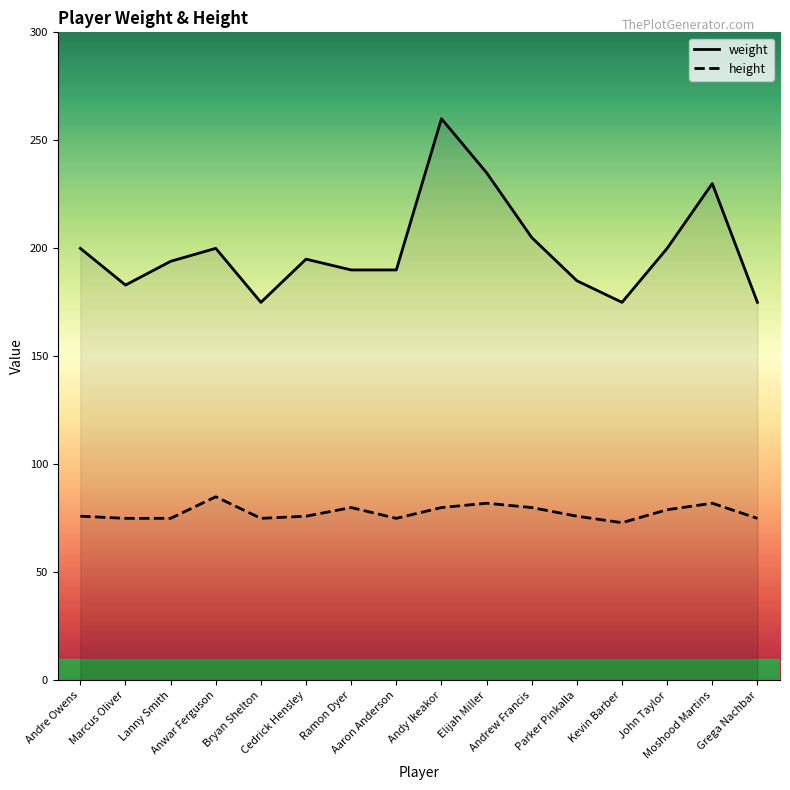

At Ramon Dyer, list the series in order from largest to smallest.

weight, height